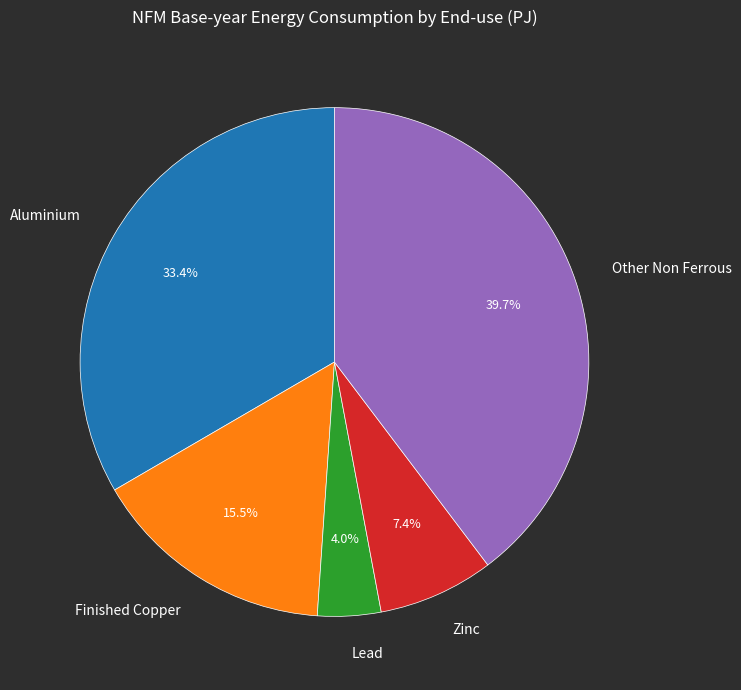

Rank the categories by value from lowest to highest.

Lead, Zinc, Finished Copper, Aluminium, Other Non Ferrous